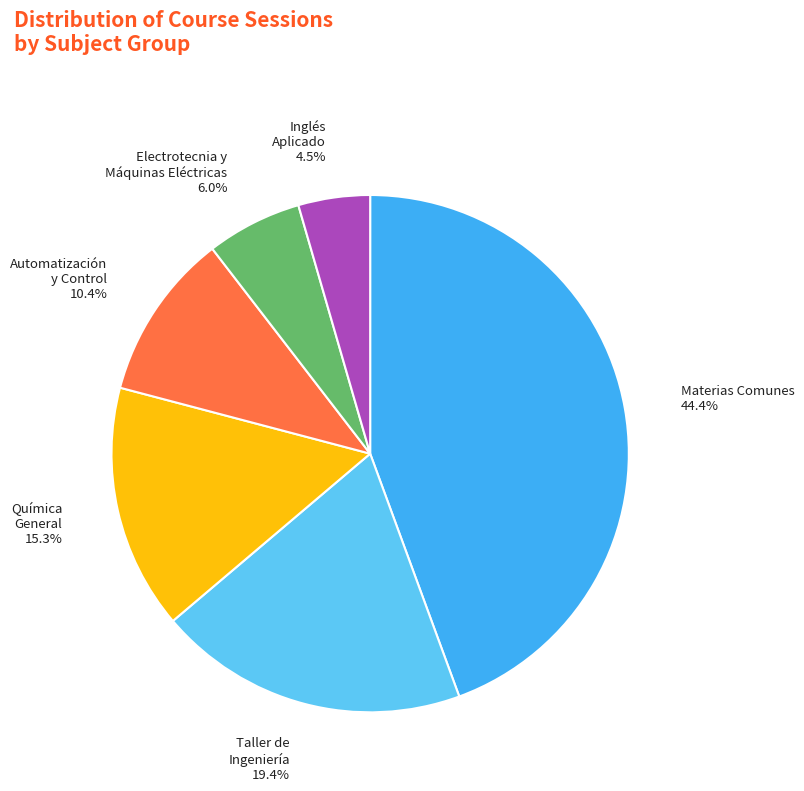

Combined, what portion of the pie is Automatización y Control and Electrotecnia y Máquinas Eléctricas?

16.4%